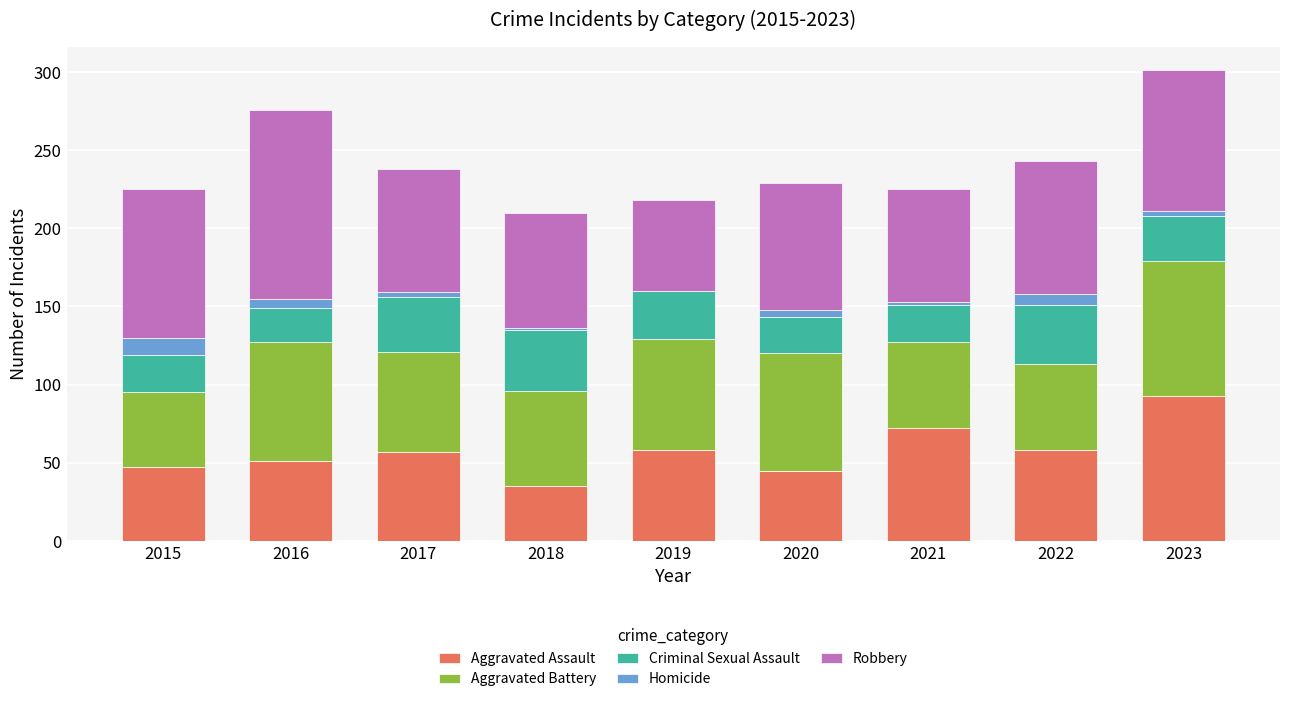

Is it true that Aggravated Assault equals 29 at 2016?

False